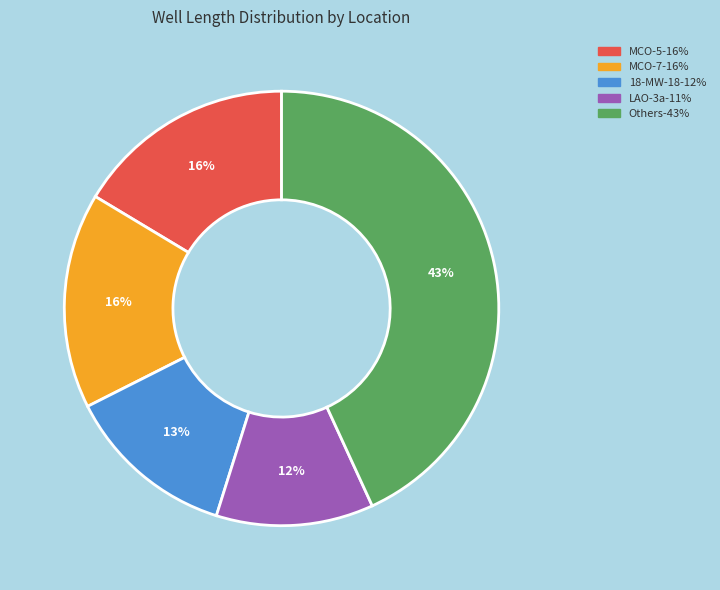

Is there a majority slice in this chart?

No